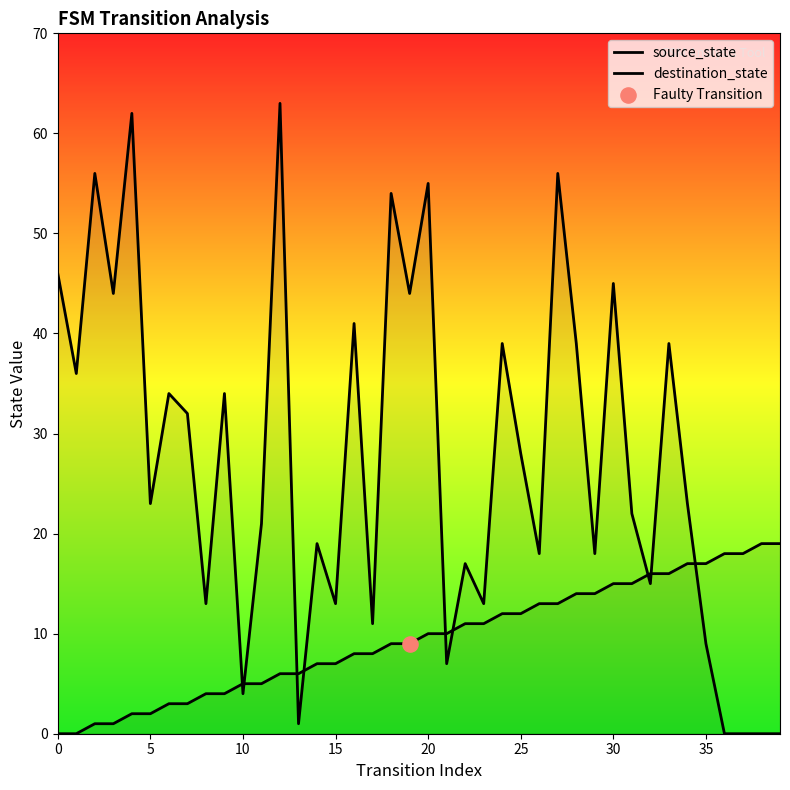

Which series has the largest Y range (max minus min)?

destination_state